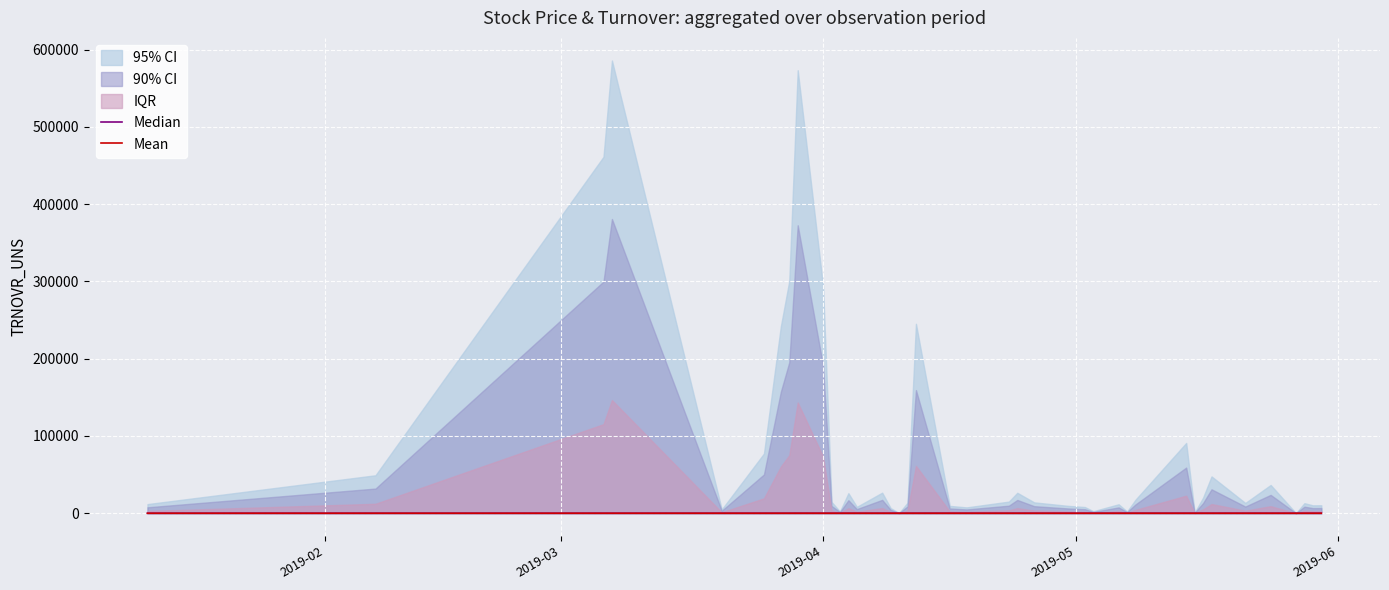

How many lines are shown in the chart?

2